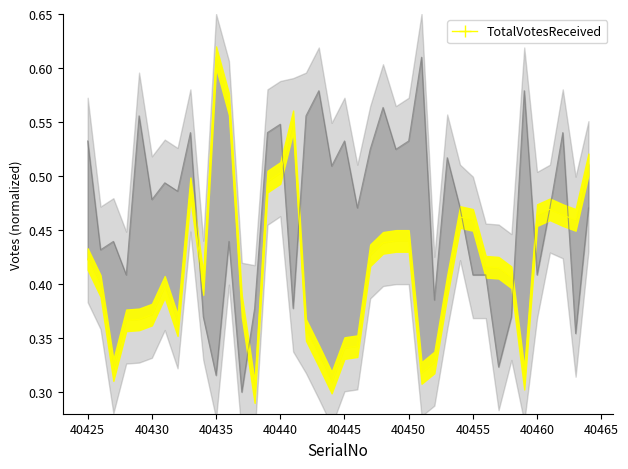

What is the total value across all series at 40440?

1.1